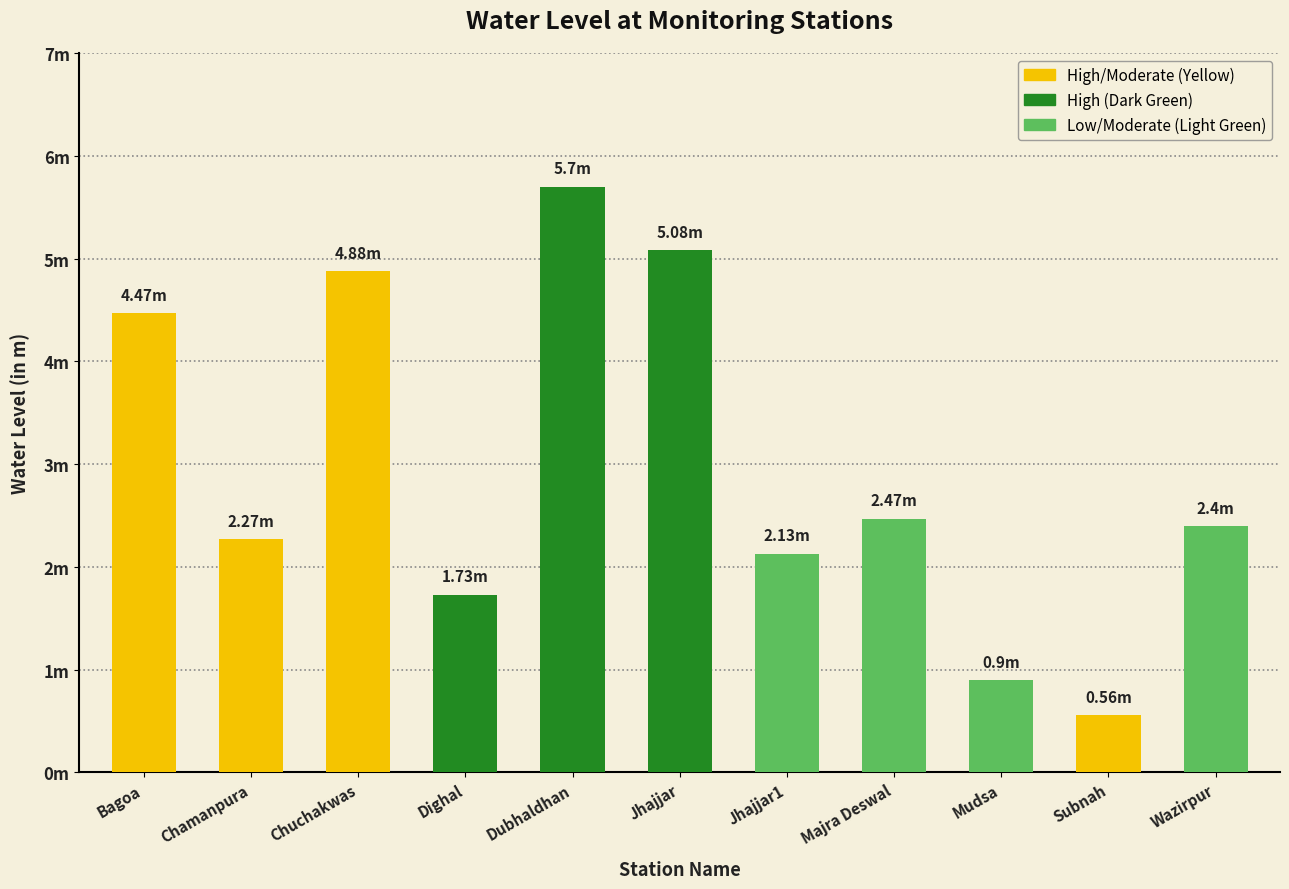

What is the label of the 3rd bar from the left?

Chuchakwas